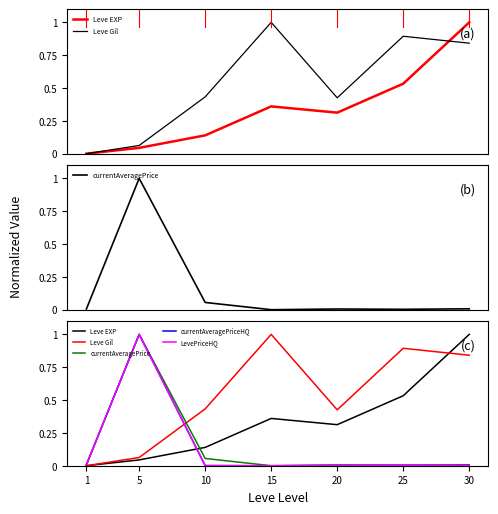

True or false: Leve Gil has more than 2 interior local peaks.

False